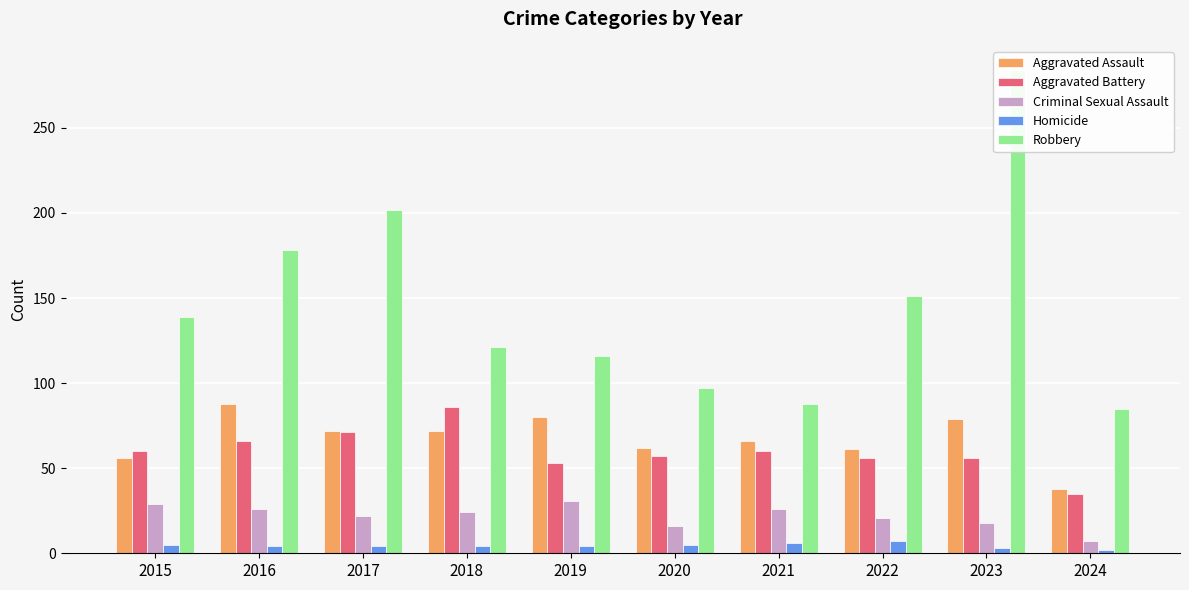

Reading left to right, extract all data points from this chart.

Aggravated Assault: 56	88	72	72	80	62	66	61	79	38
Aggravated Battery: 60	66	71	86	53	57	60	56	56	35
Criminal Sexual Assault: 29	26	22	24	31	16	26	21	18	7
Homicide: 5	4	4	4	4	5	6	7	3	2
Robbery: 139	178	202	121	116	97	88	151	284	85